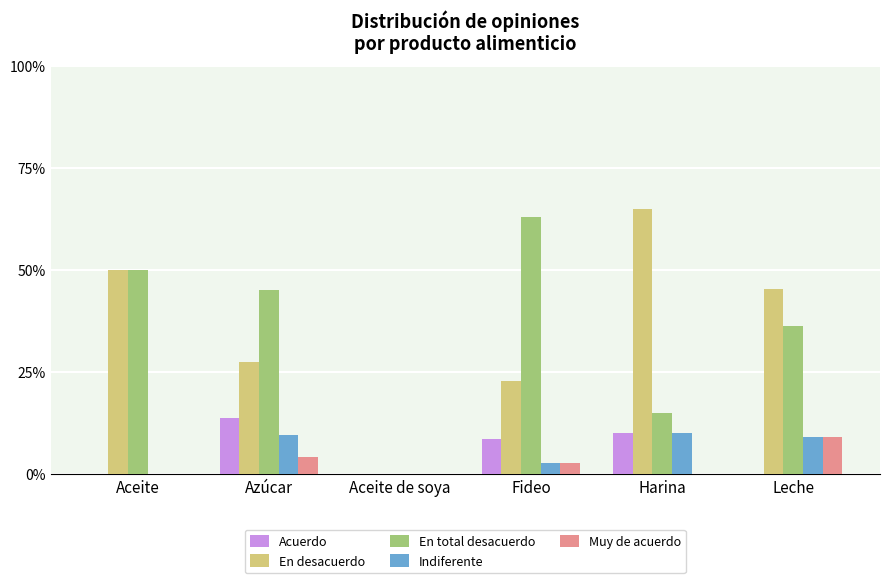

Is the value of Muy de acuerdo at Harina greater than the value of Indiferente at Azúcar?

No